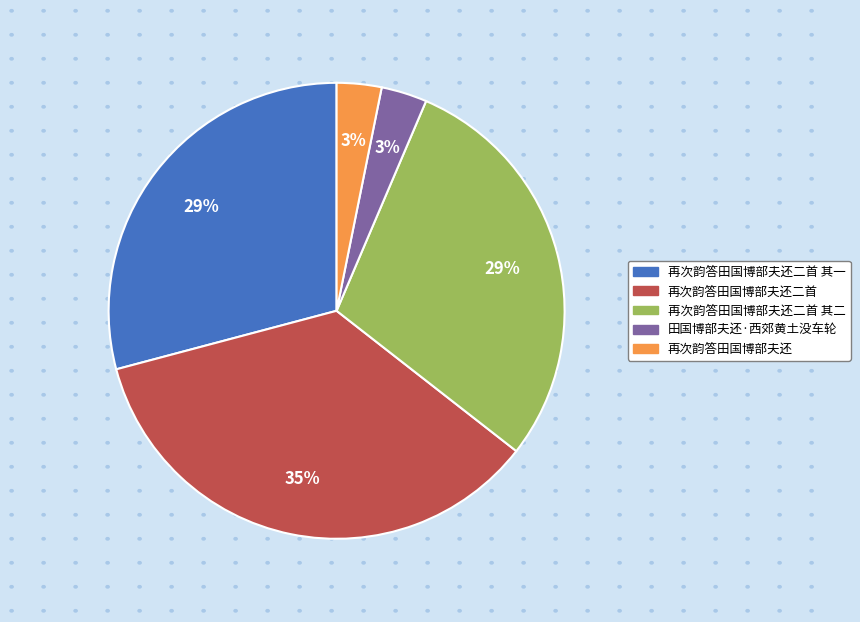

The 再次韵答田国博部夫还二首 其二 slice represents 29% of the pie. True or false?

True